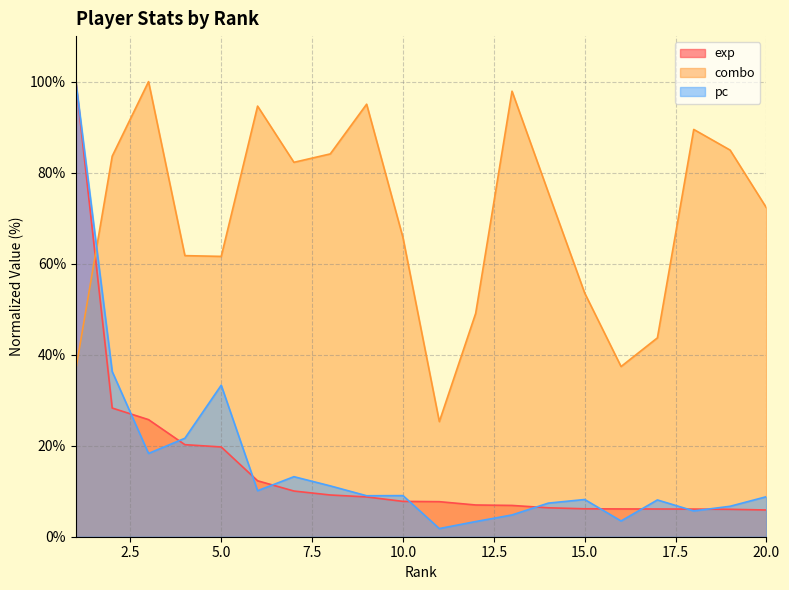

What is the sum of the exp values at 12 and 14?

13.3